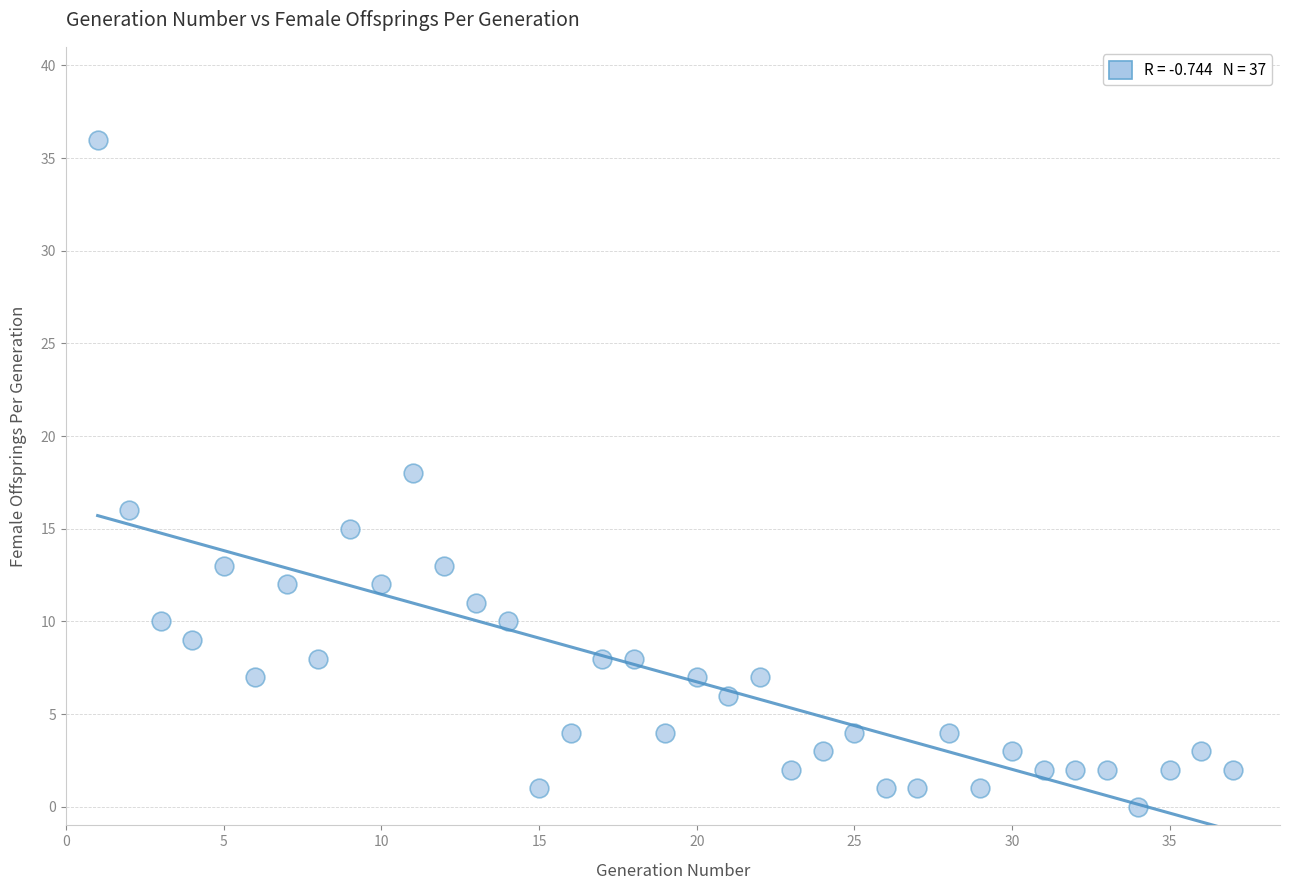

What is the range of X values (max minus min)?

36